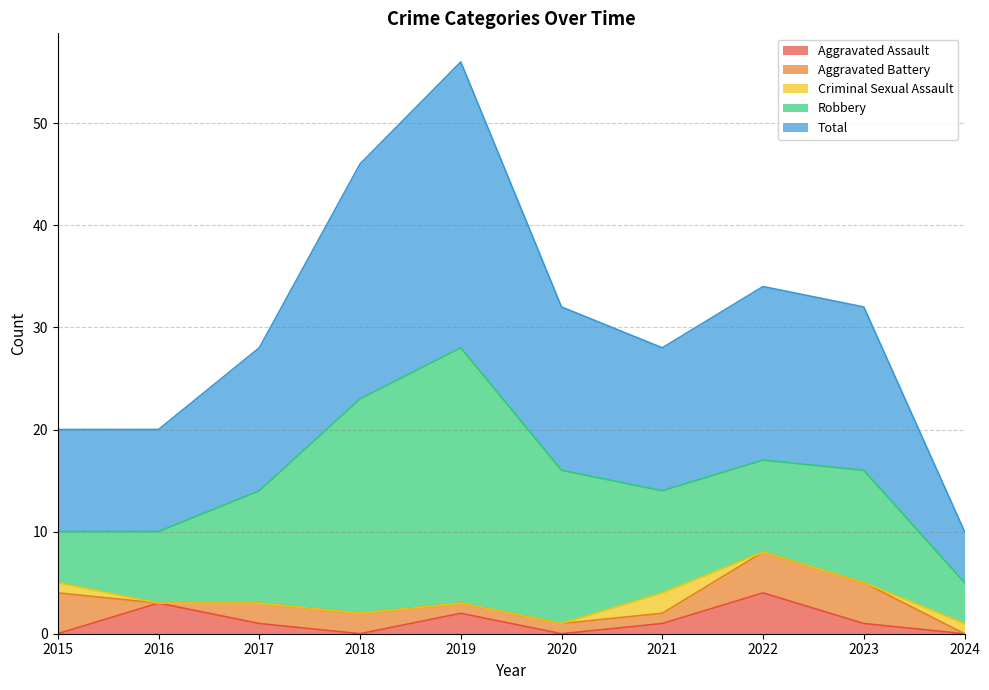

Which series ends up on top after the final intersection of Aggravated Assault and Aggravated Battery?

Aggravated Battery